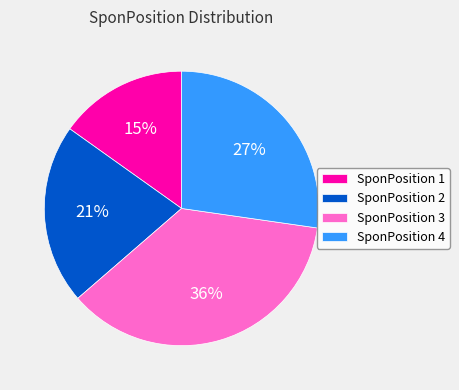

Is the sum of SponPosition 2 and SponPosition 4 greater than half?

No